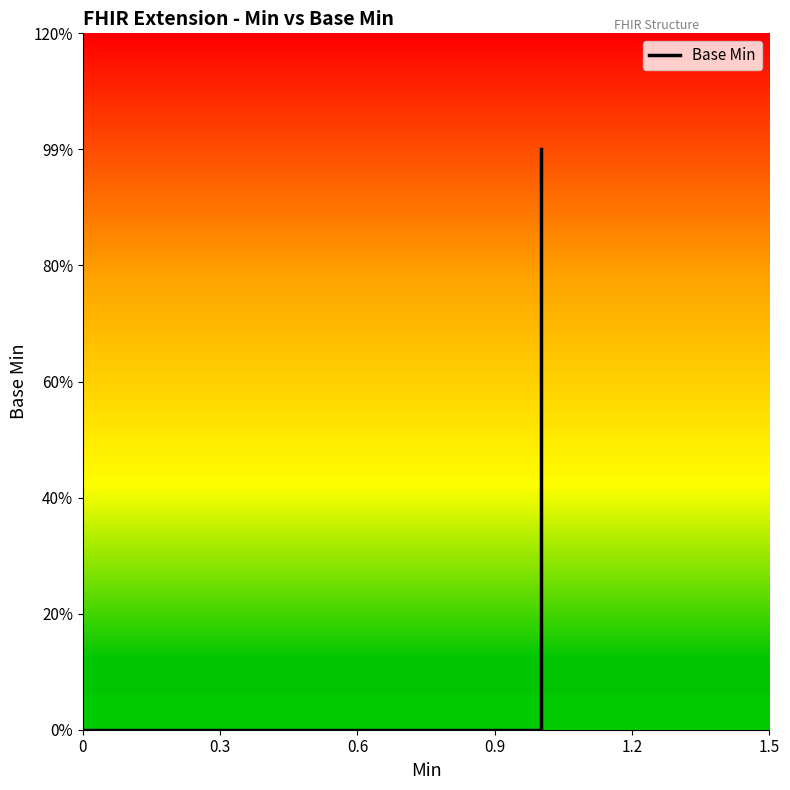

What is the value of the 5th point from the left?

1